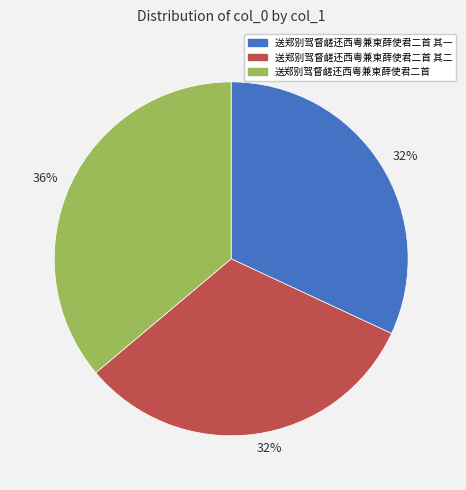

To the nearest percent, what is the difference between the largest and smallest slice percentages?

4%